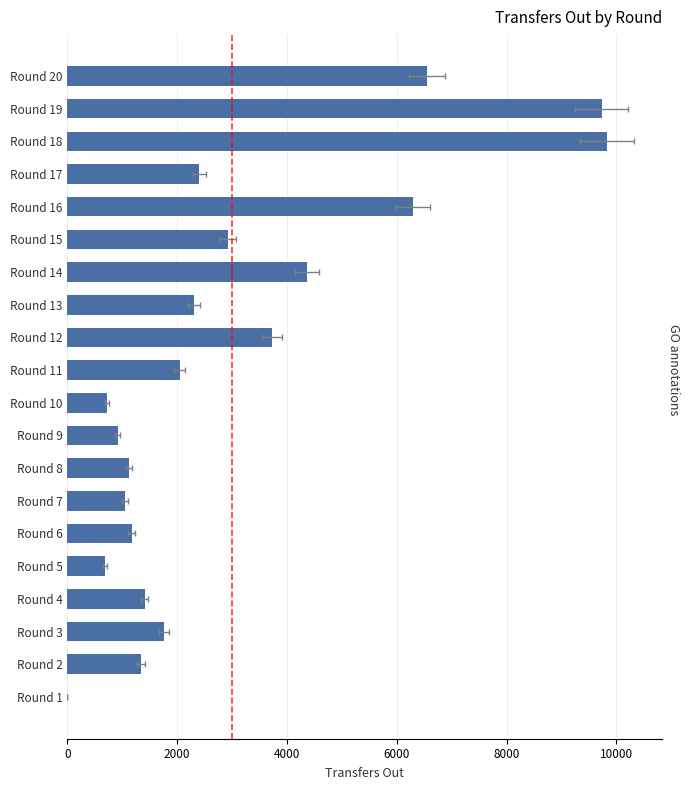

The chart shows a value of 3271 at Round 1. True or false?

False